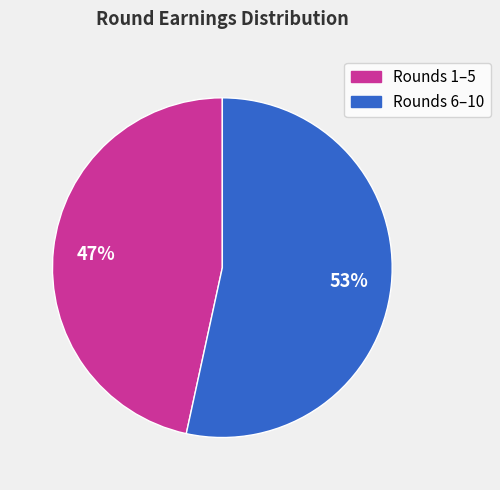

Does any single category account for the majority?

Yes